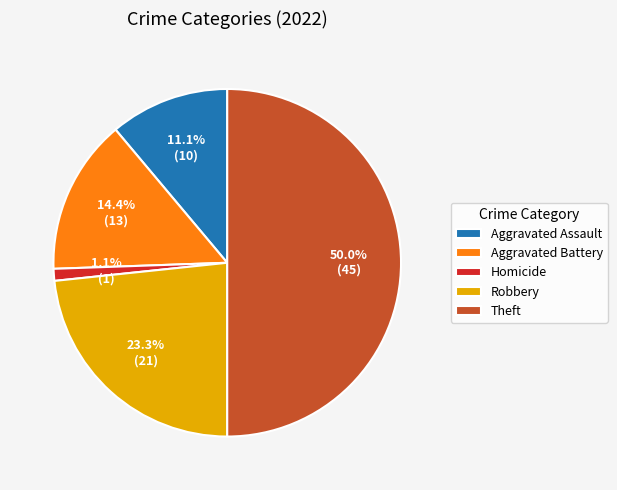

Which has a higher value, Homicide or Theft?

Theft